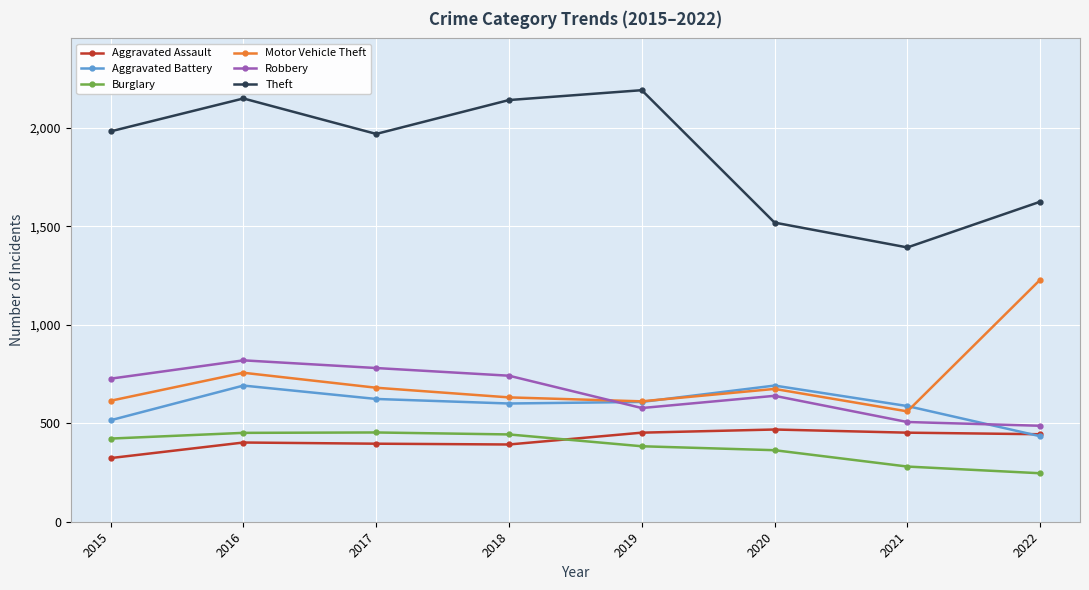

What is the spread (max minus min) of values at 2022?

1378